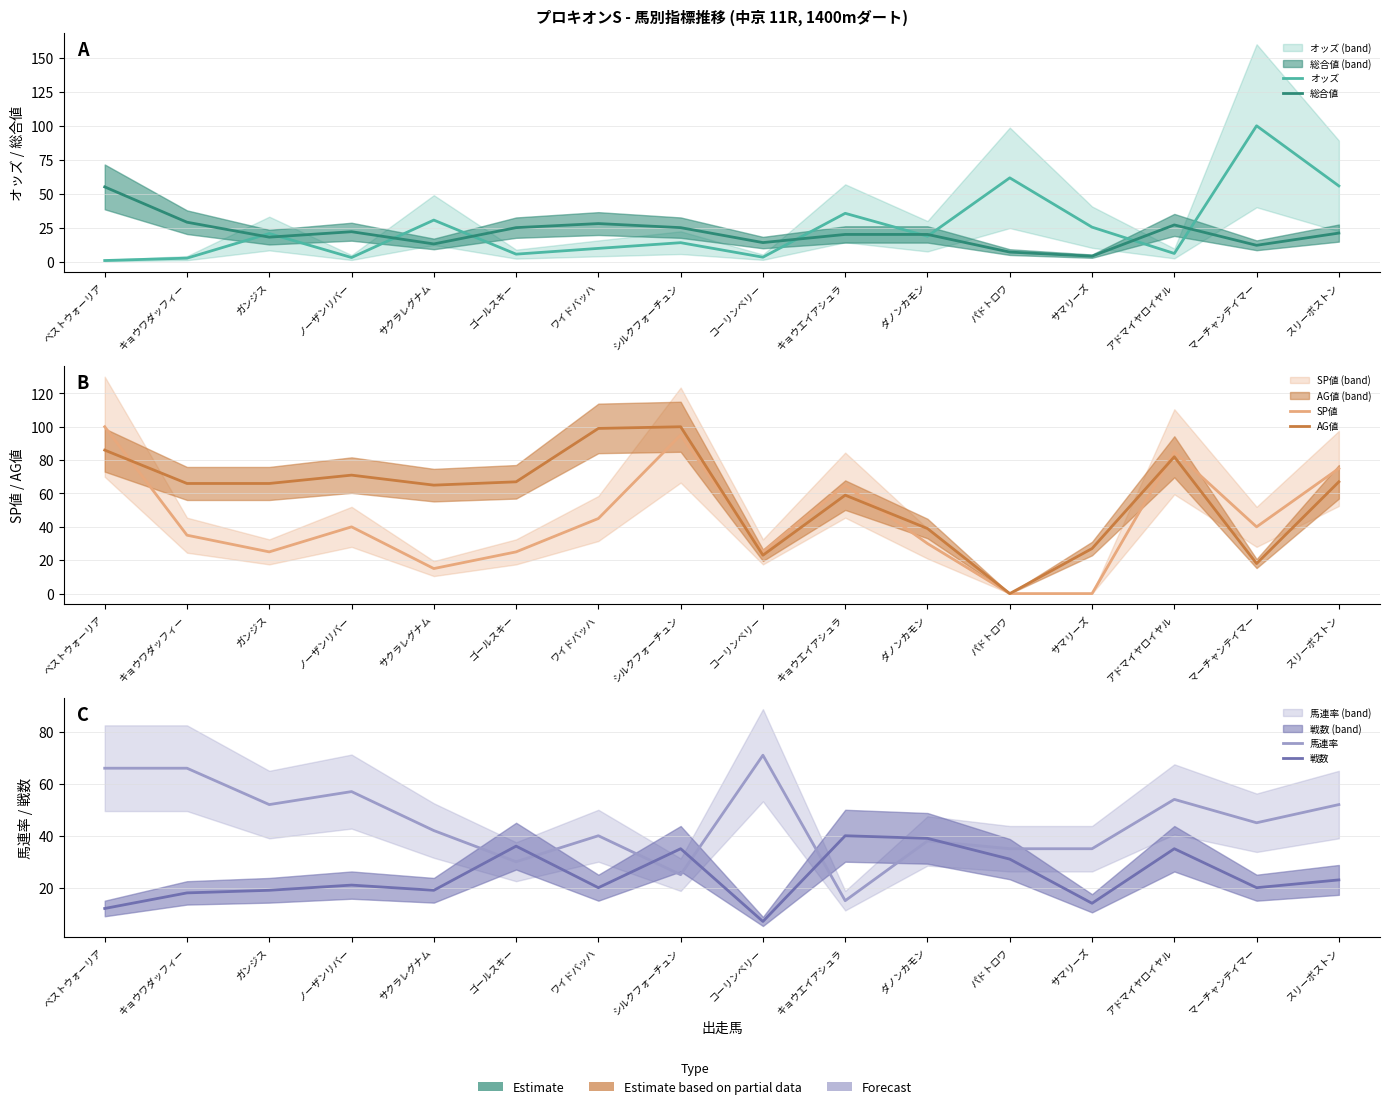

What is the sum of all 総合値 values?

340.0